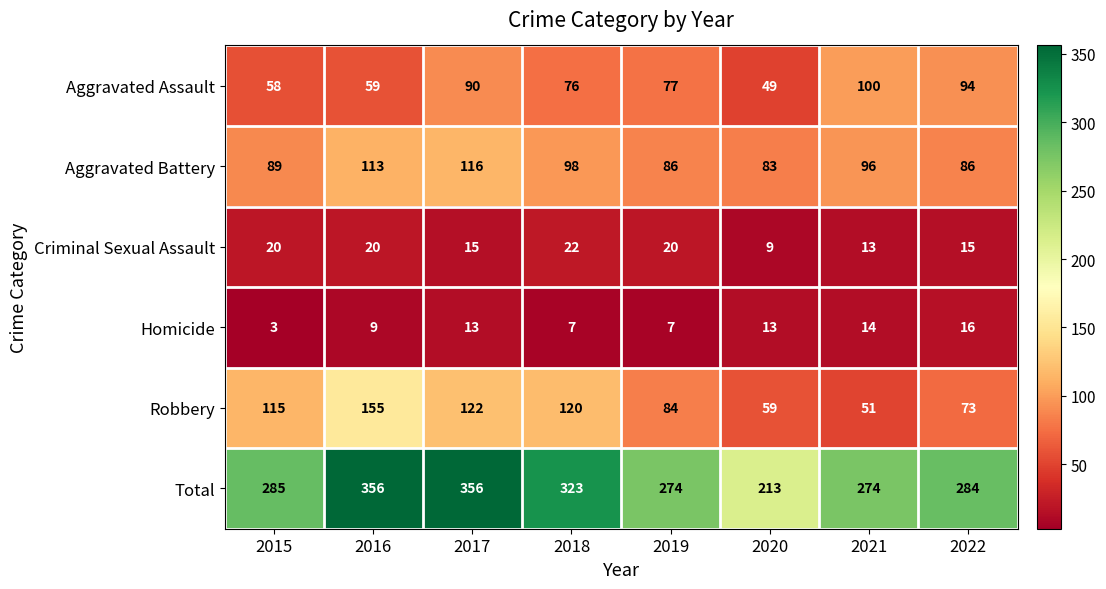

True or false: Robbery has a value of 155 at 2016.

True